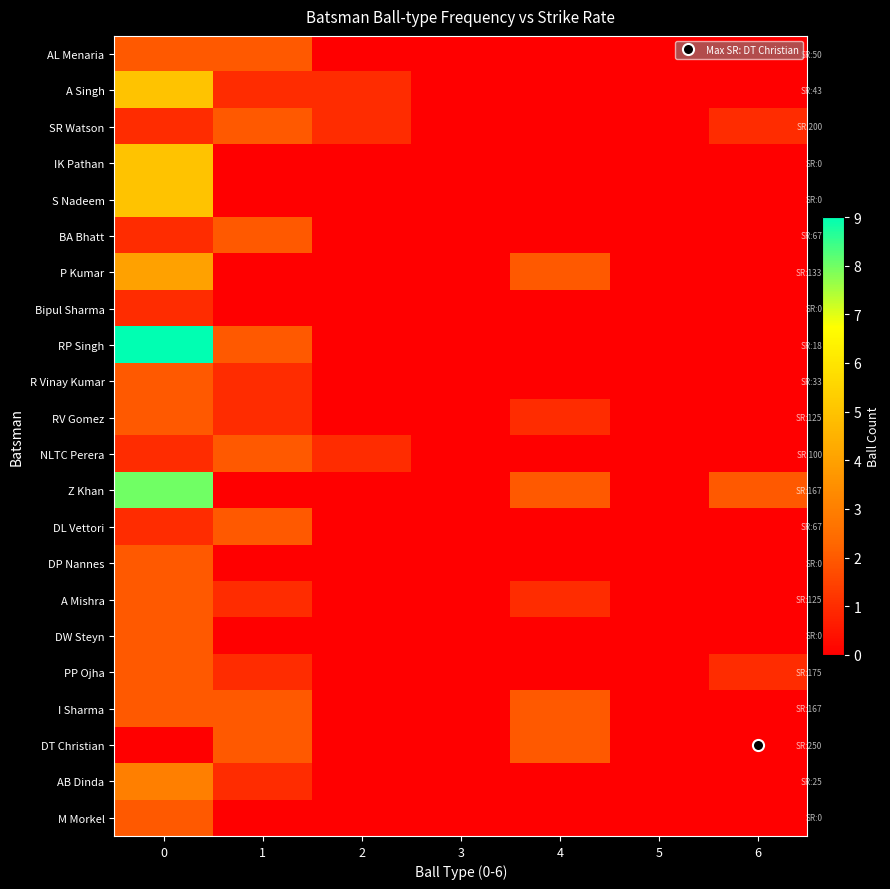

Rank the series at 6 from highest to lowest value.

Z Khan, SR Watson, PP Ojha, AL Menaria, A Singh, IK Pathan, S Nadeem, BA Bhatt, P Kumar, Bipul Sharma, RP Singh, R Vinay Kumar, RV Gomez, NLTC Perera, DL Vettori, DP Nannes, A Mishra, DW Steyn, I Sharma, DT Christian, AB Dinda, M Morkel